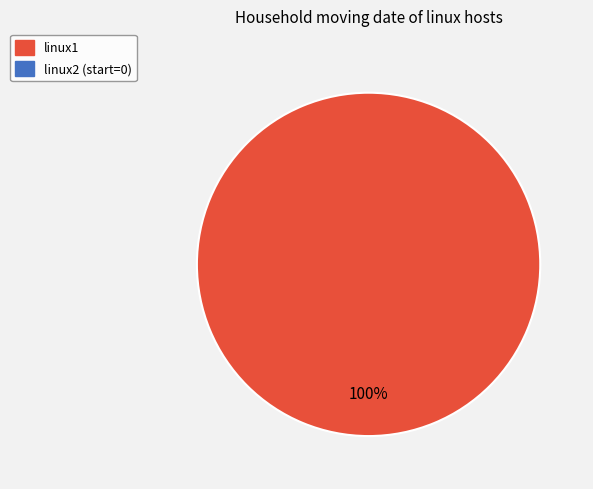

Is there any slice that represents more than half of the pie?

Yes